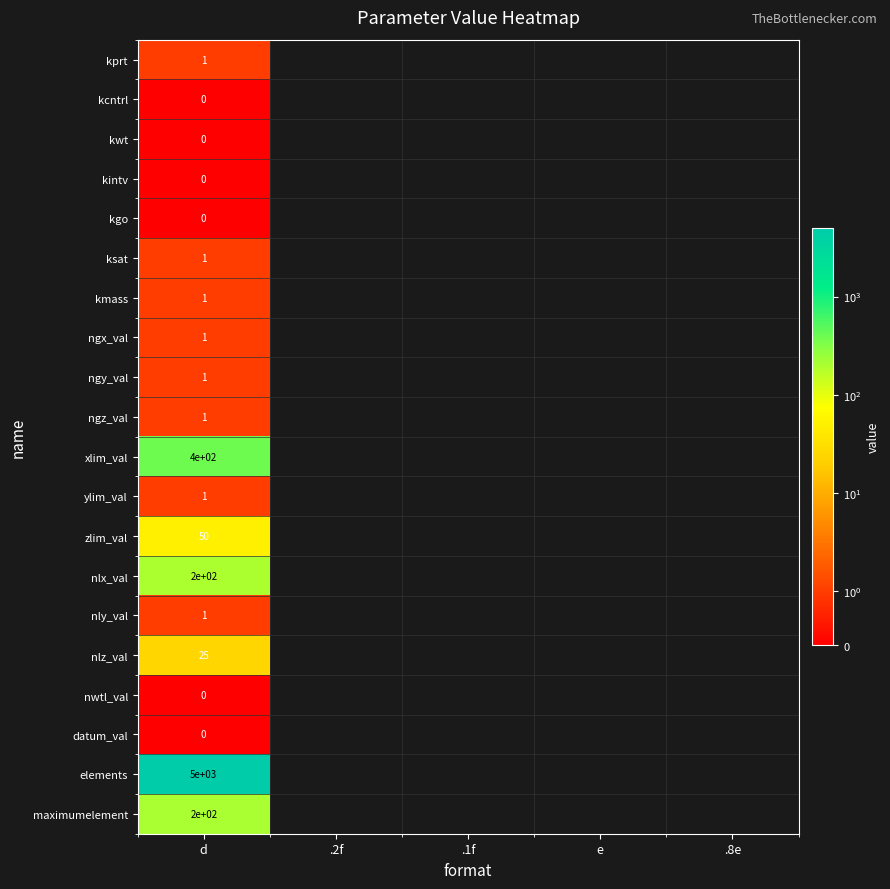

What is the maximum value for ylim_val?

1.0